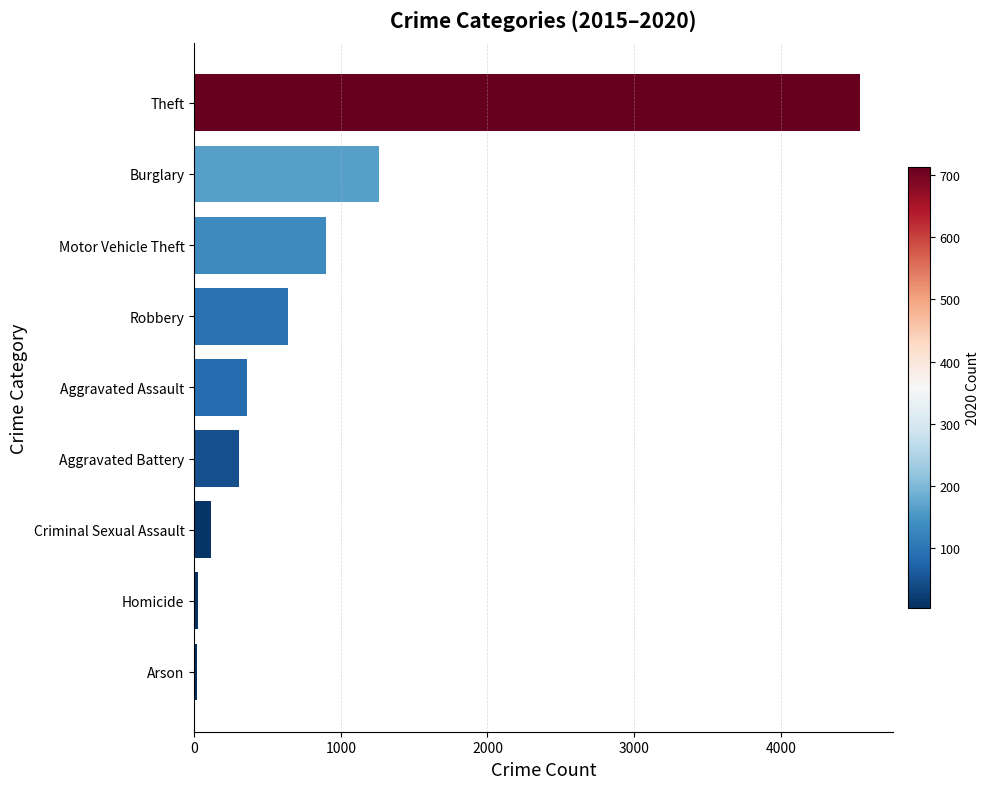

At which label is the value closest to 2280?

Burglary